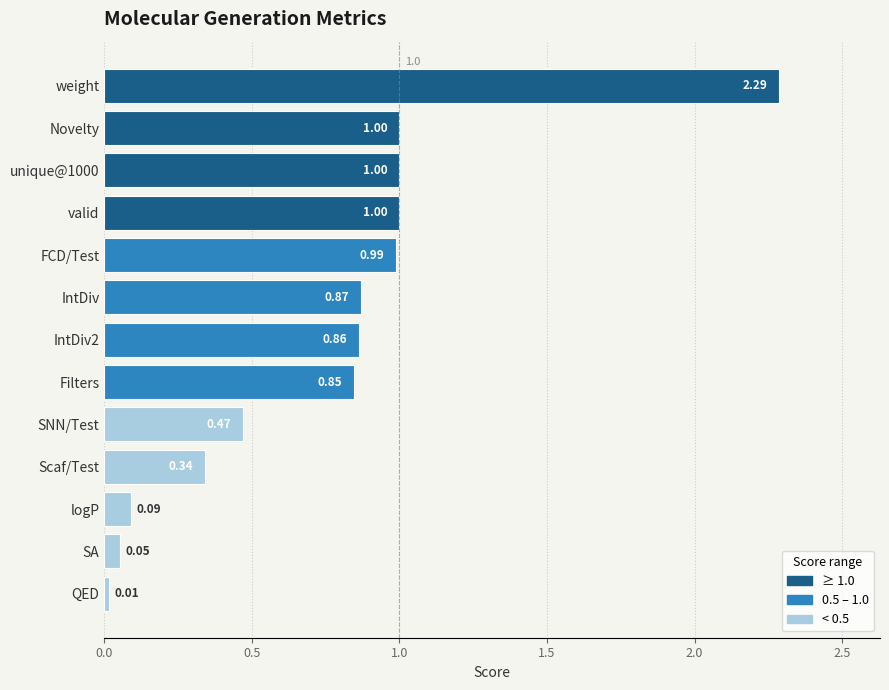

Which label corresponds to the smallest value in the chart?

QED